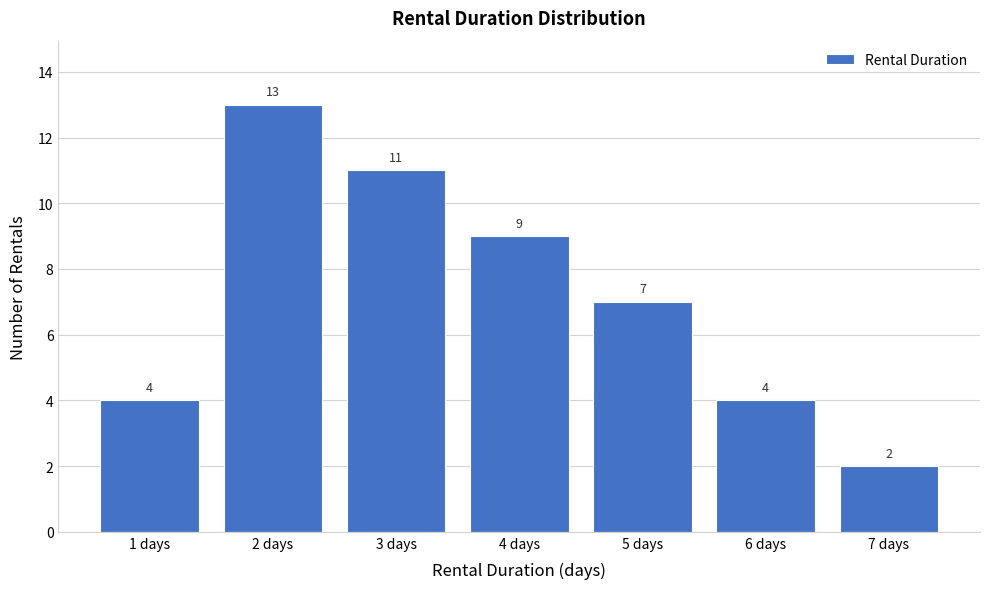

Reading right to left, transcribe all the data shown in this chart.

7 days=2	6 days=4	5 days=7	4 days=9	3 days=11	2 days=13	1 days=4